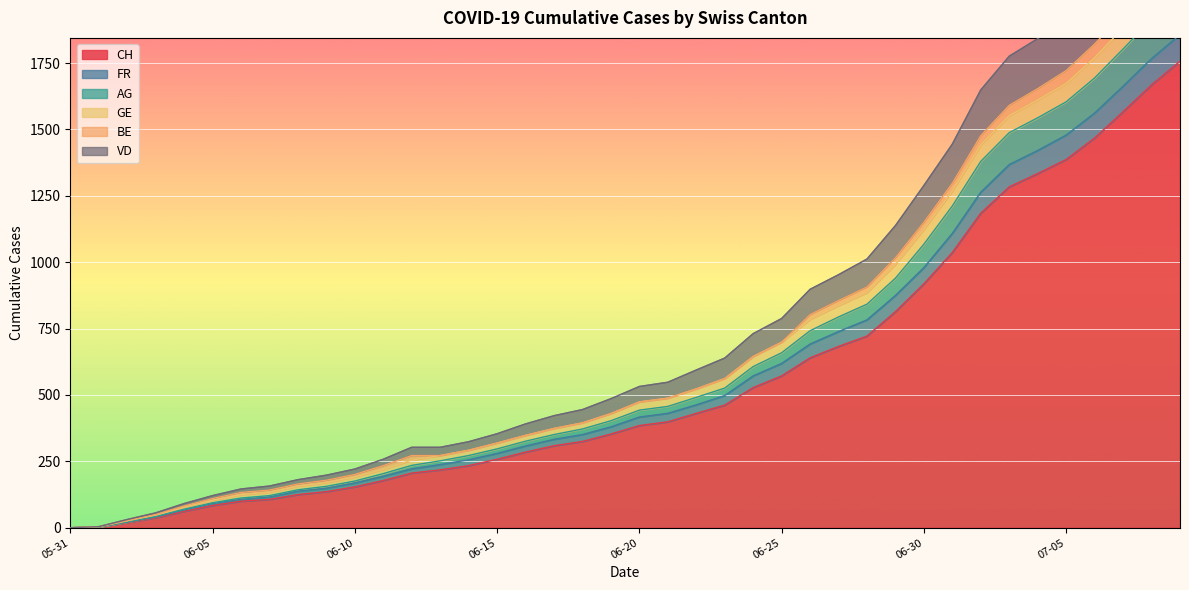

What is the greatest value displayed?

2413